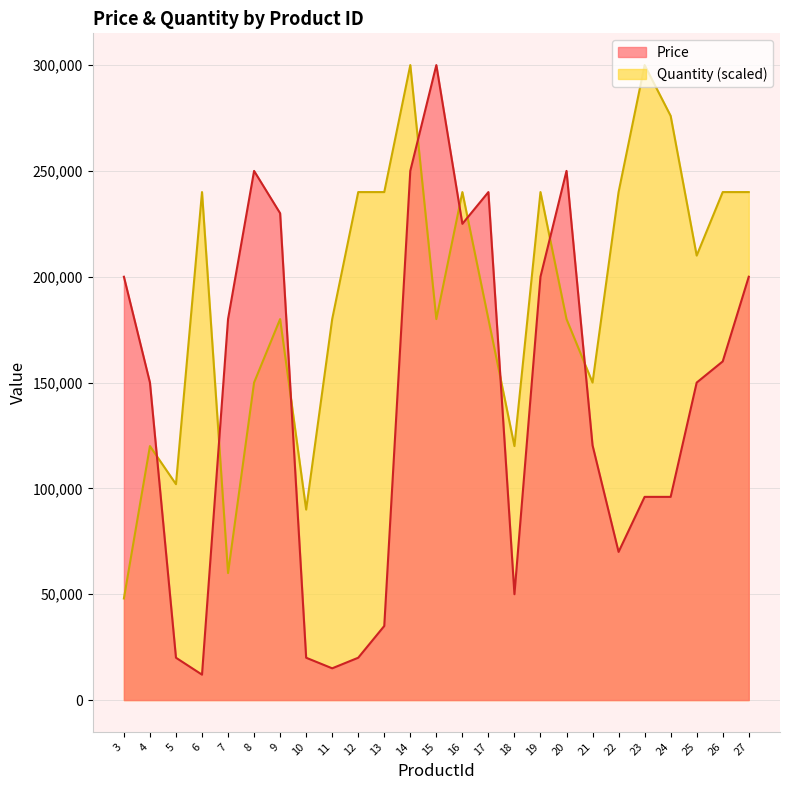

What is the value of the Price point at the 13th from the left?

300000